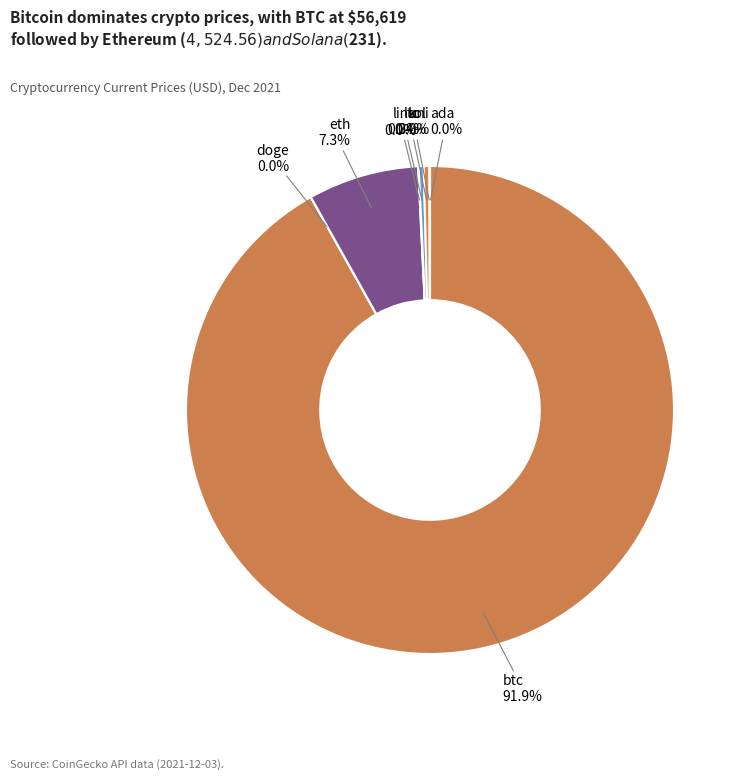

Which slice is the smallest?

doge